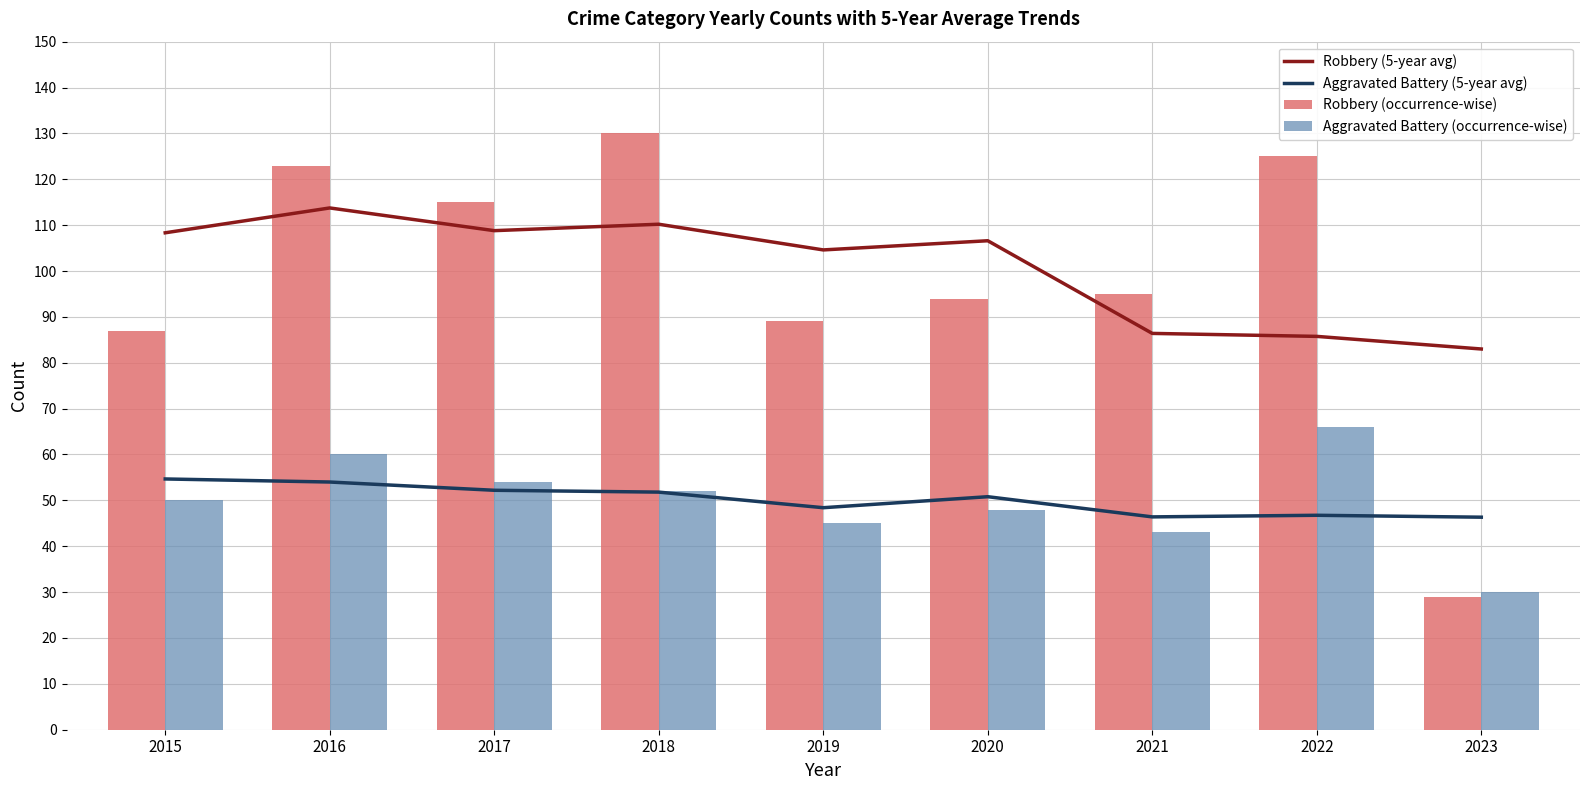

At how many categories does at least one series exceed 114?

4